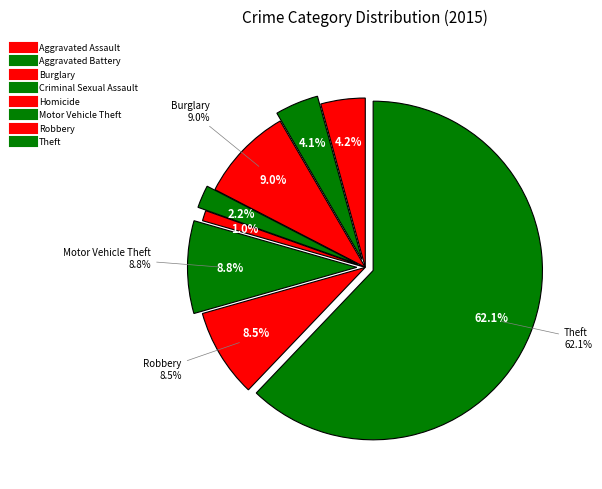

To the nearest percent, what percentage of the pie is Criminal Sexual Assault?

2%